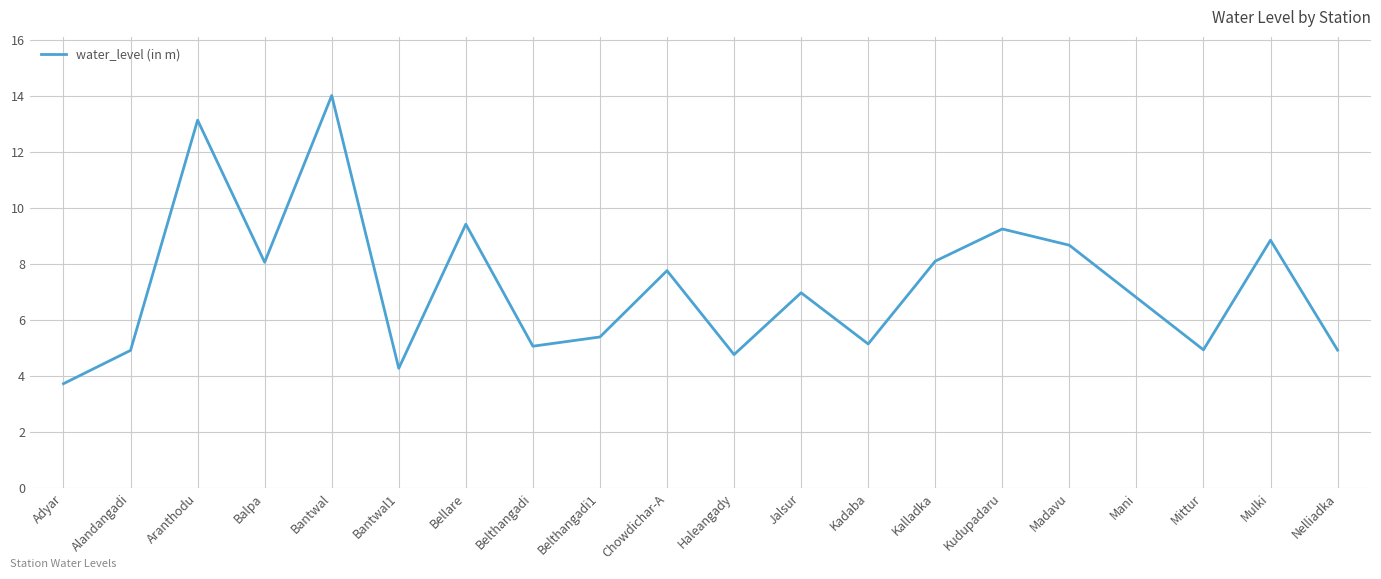

Read the value at Mittur.

4.9